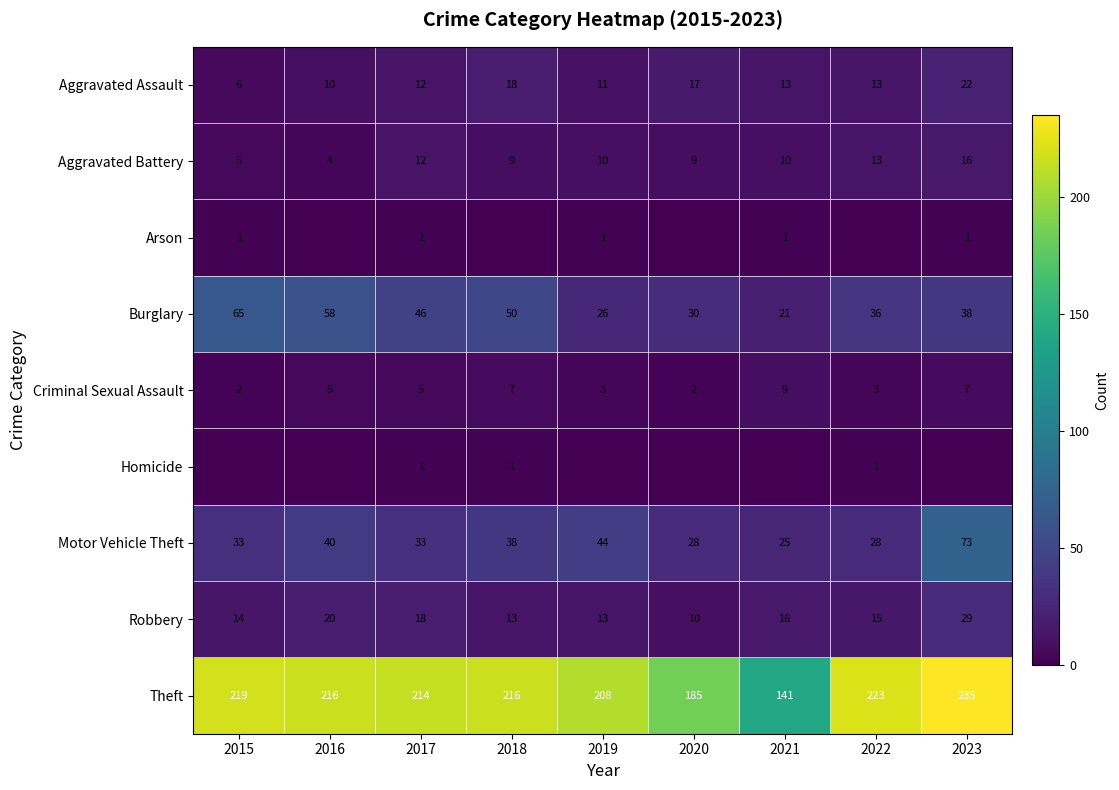

What is the average value of the Burglary series?

41